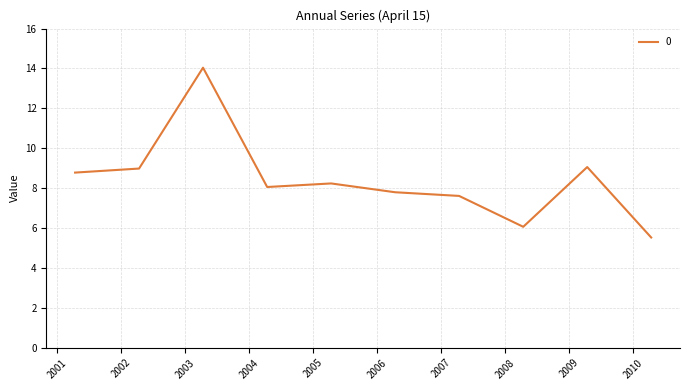

What is the minimum value shown in the chart?

5.5